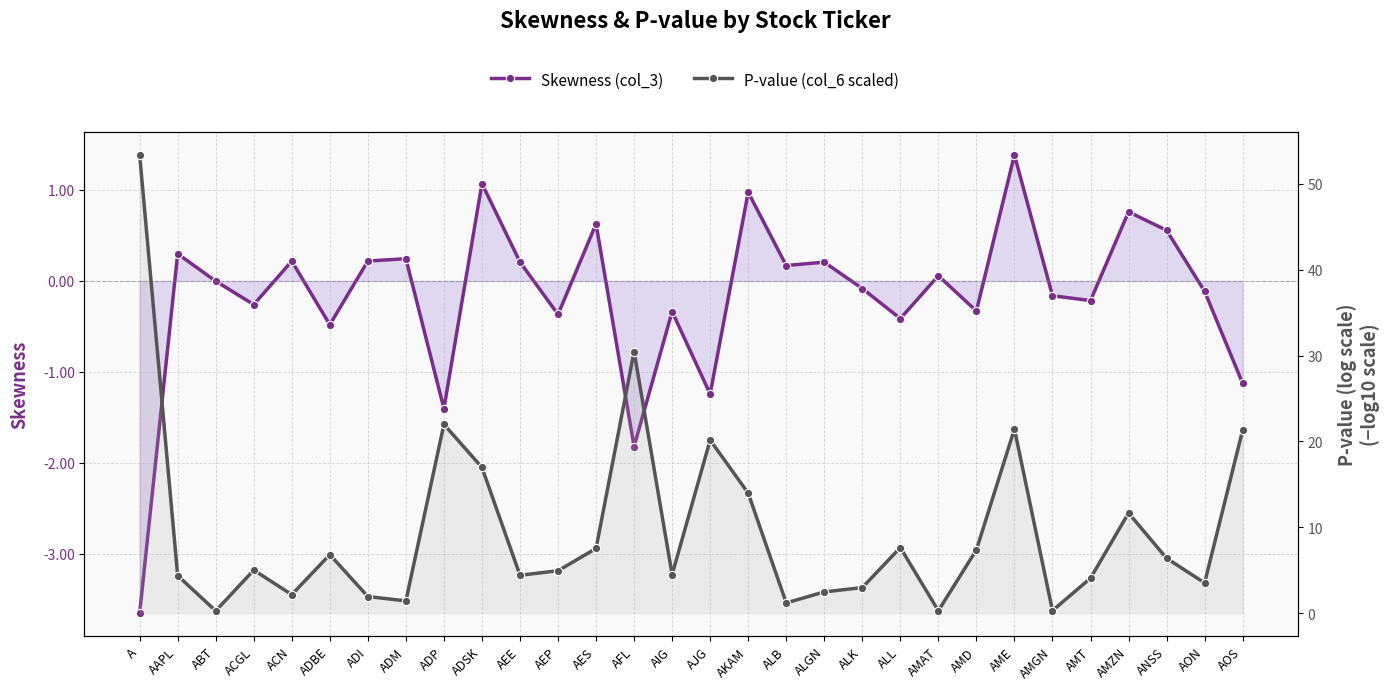

Is the value of P-value (col_6 scaled) at ADBE greater than the value of Skewness (col_3) at ANSS?

Yes